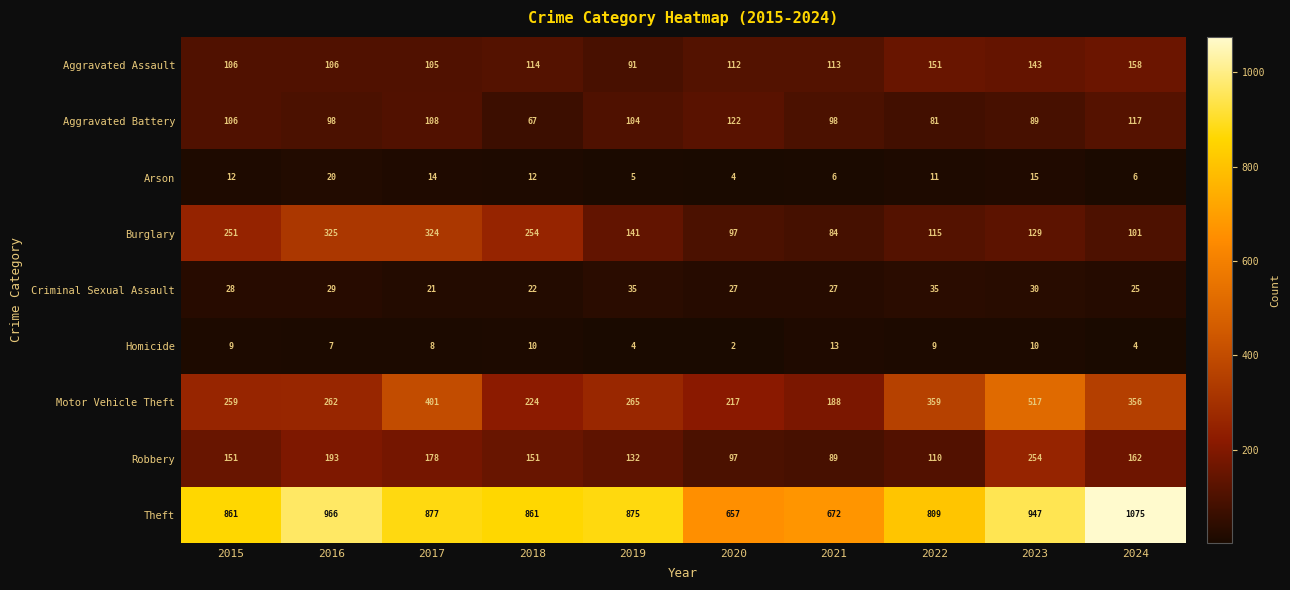

Is the value of Aggravated Assault at 2016 greater than the value of Robbery at 2024?

No